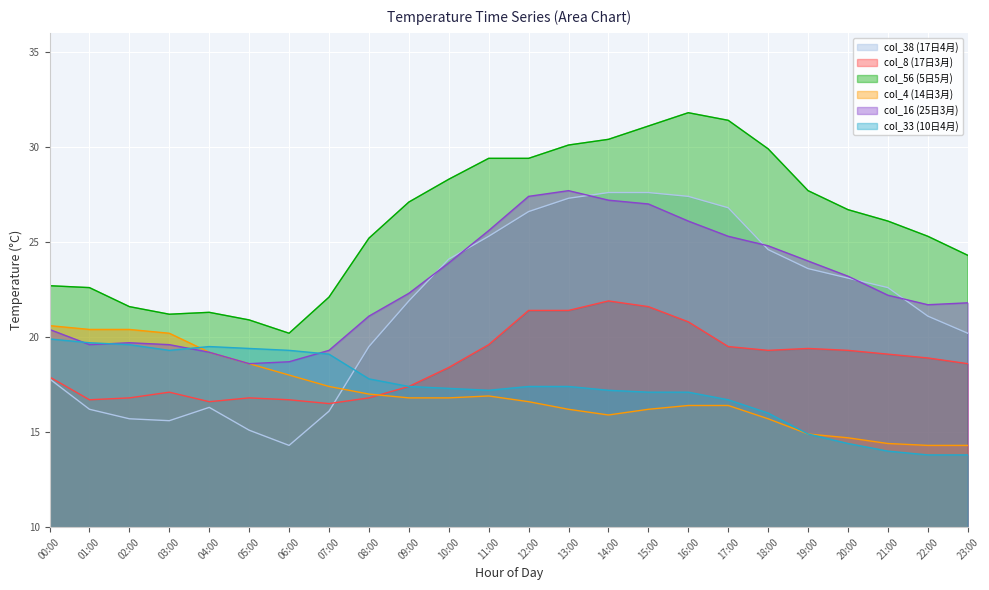

Where is the first local minimum for col_16 (25日3月)?

01:00